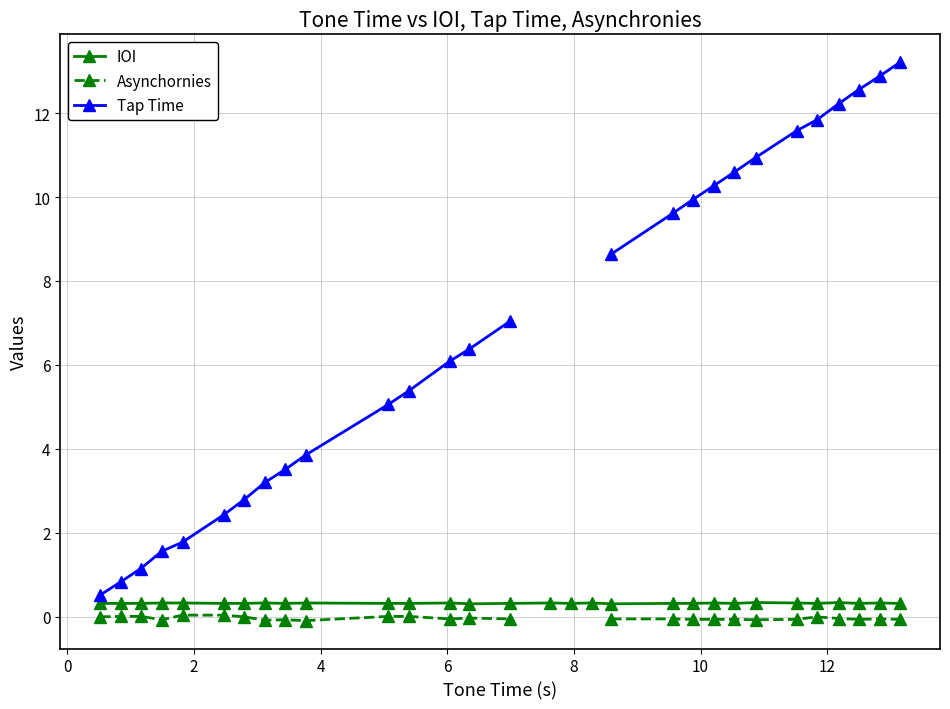

What is the value of the IOI point at the 24th from the left?

0.3